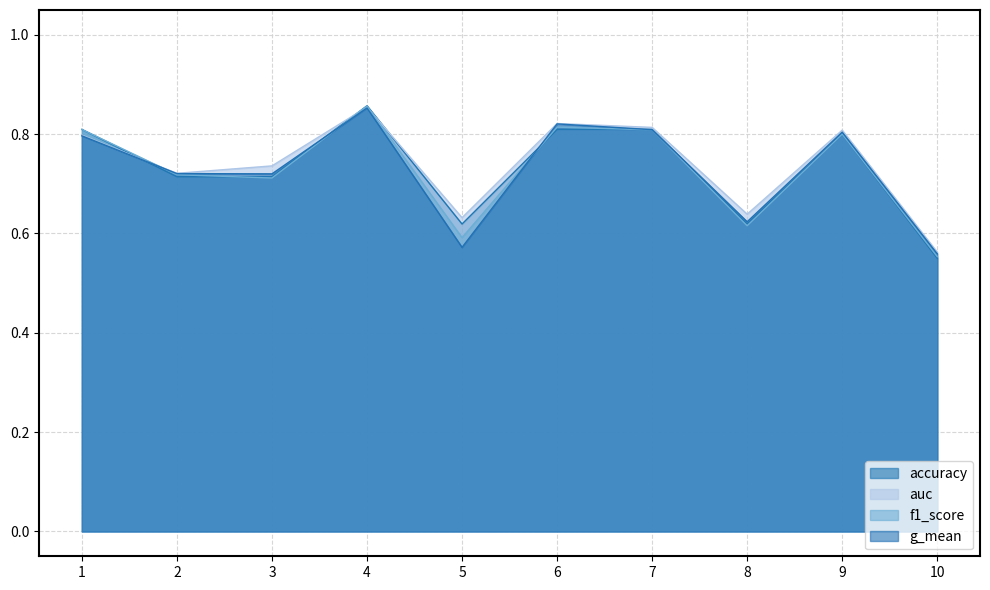

Count the auc values in the range 0 to 1.

10